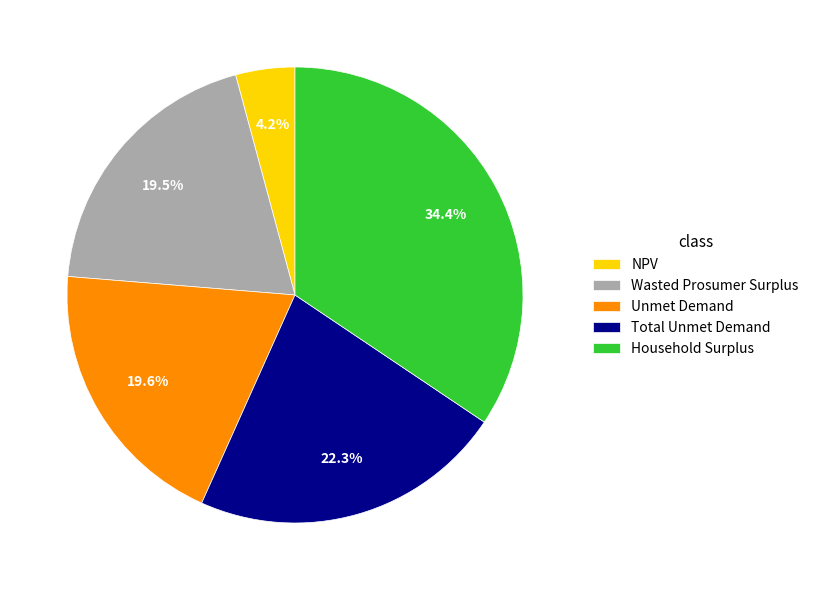

What is the largest slice in the pie chart?

Household Surplus